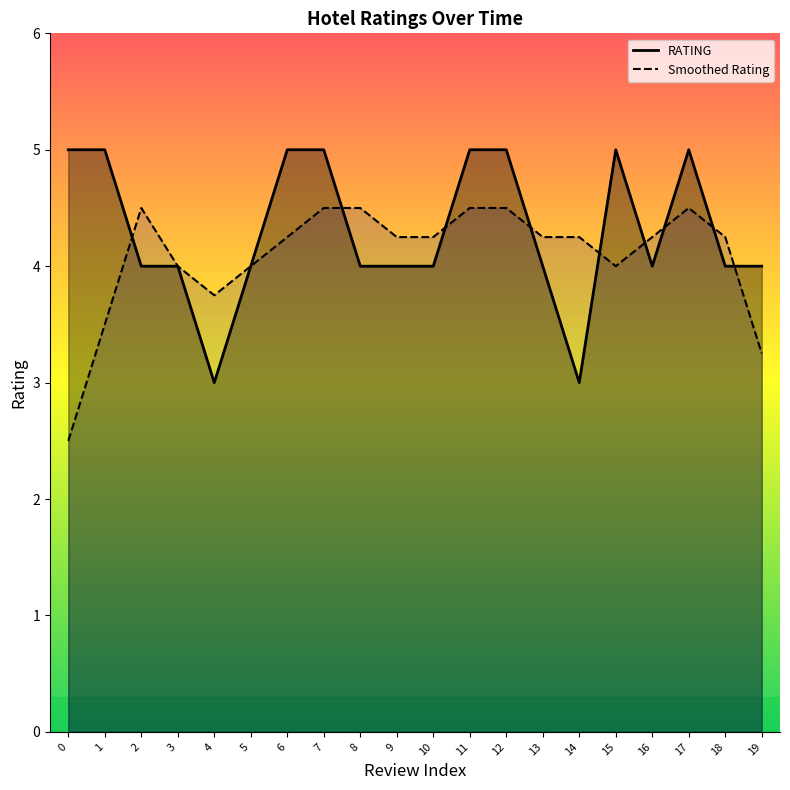

What is the difference between the values at 4 and 6?

2